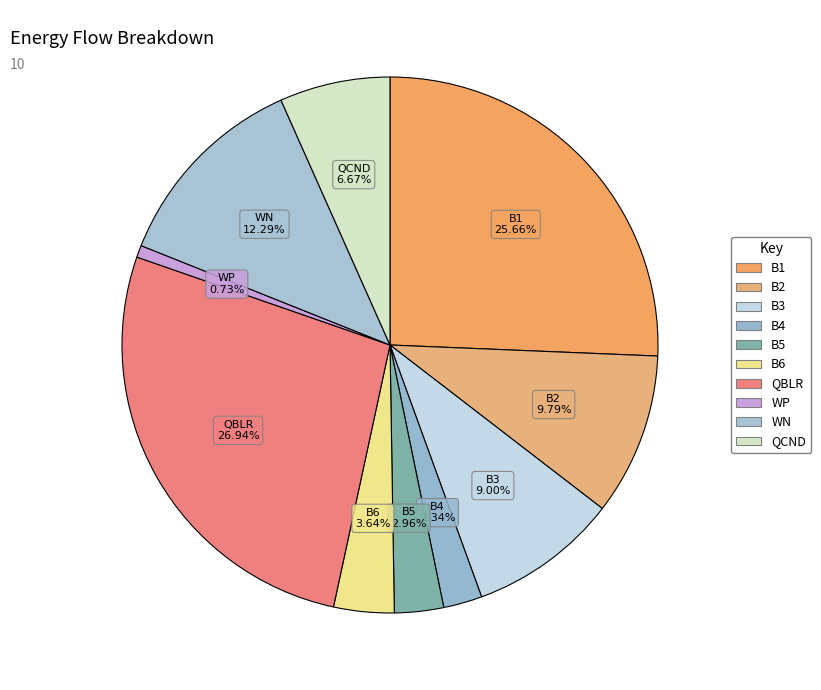

To the nearest percent, what portion does QBLR represent?

27%